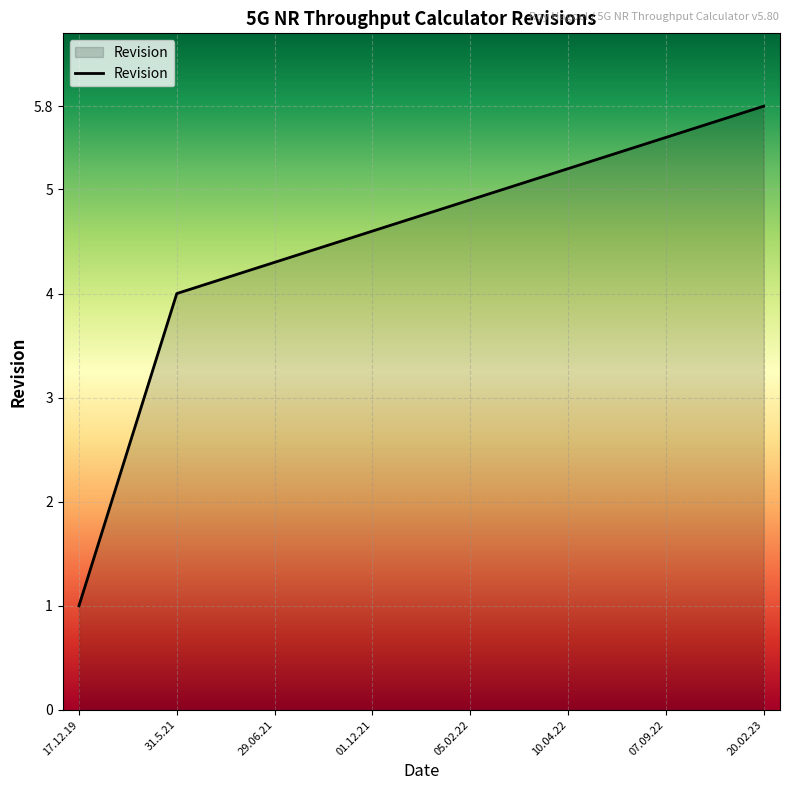

How many distinct data groups are displayed?

1